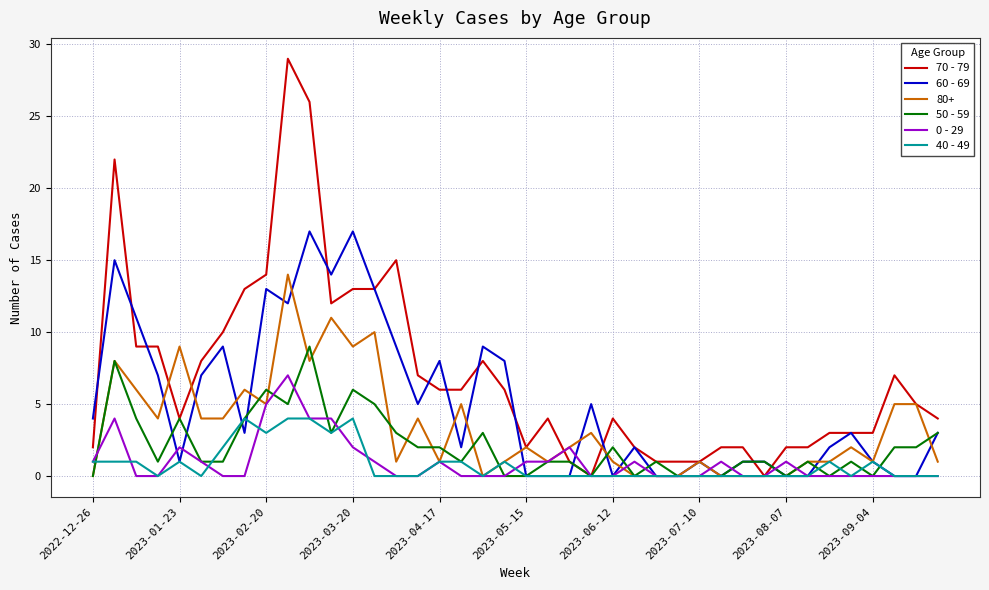

Which series has the widest spread of values?

70 - 79